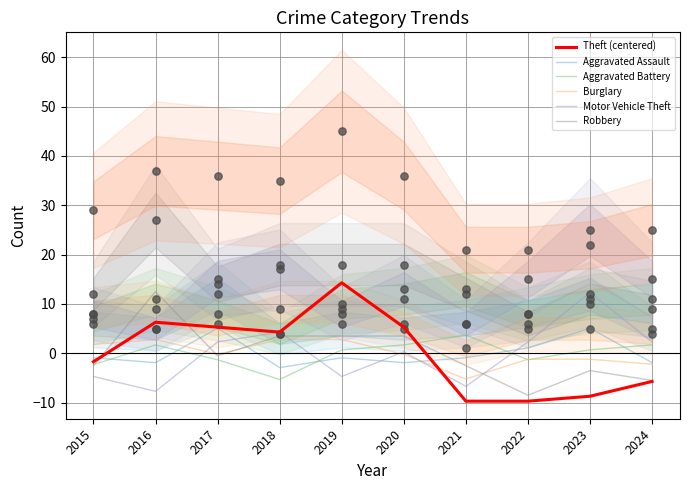

Which series has the largest total across all categories?

Theft (centered)